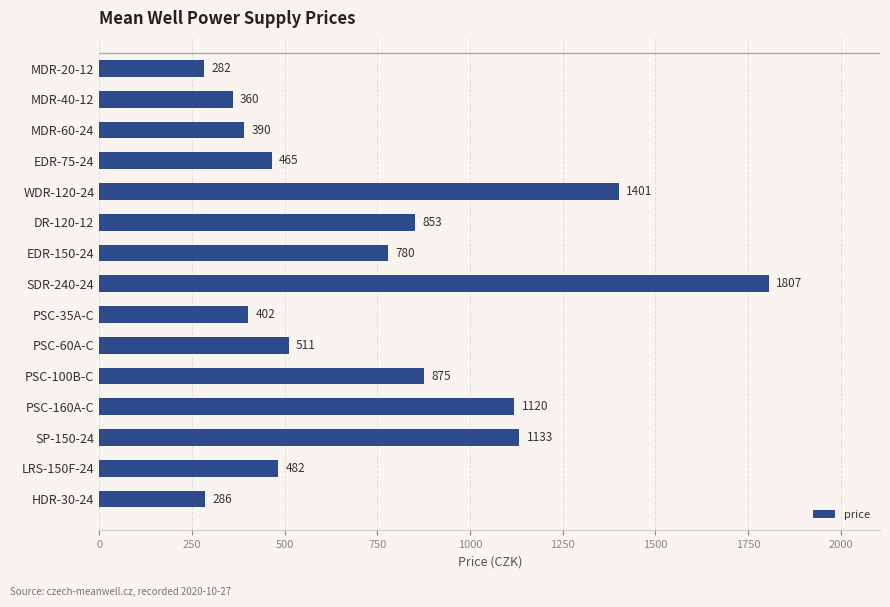

What value does the data have at WDR-120-24?

1401